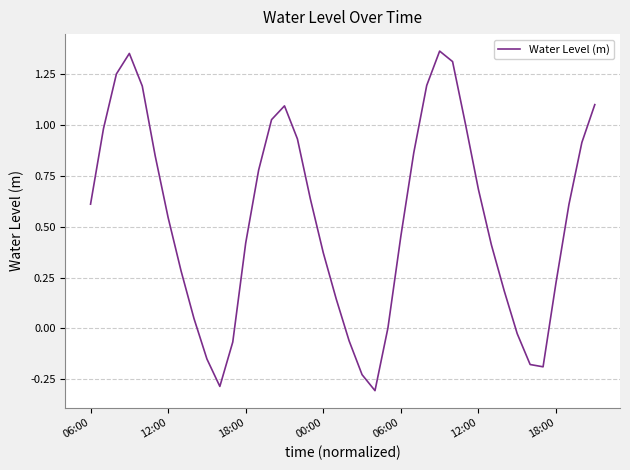

What is the minimum value shown in the chart?

-0.3